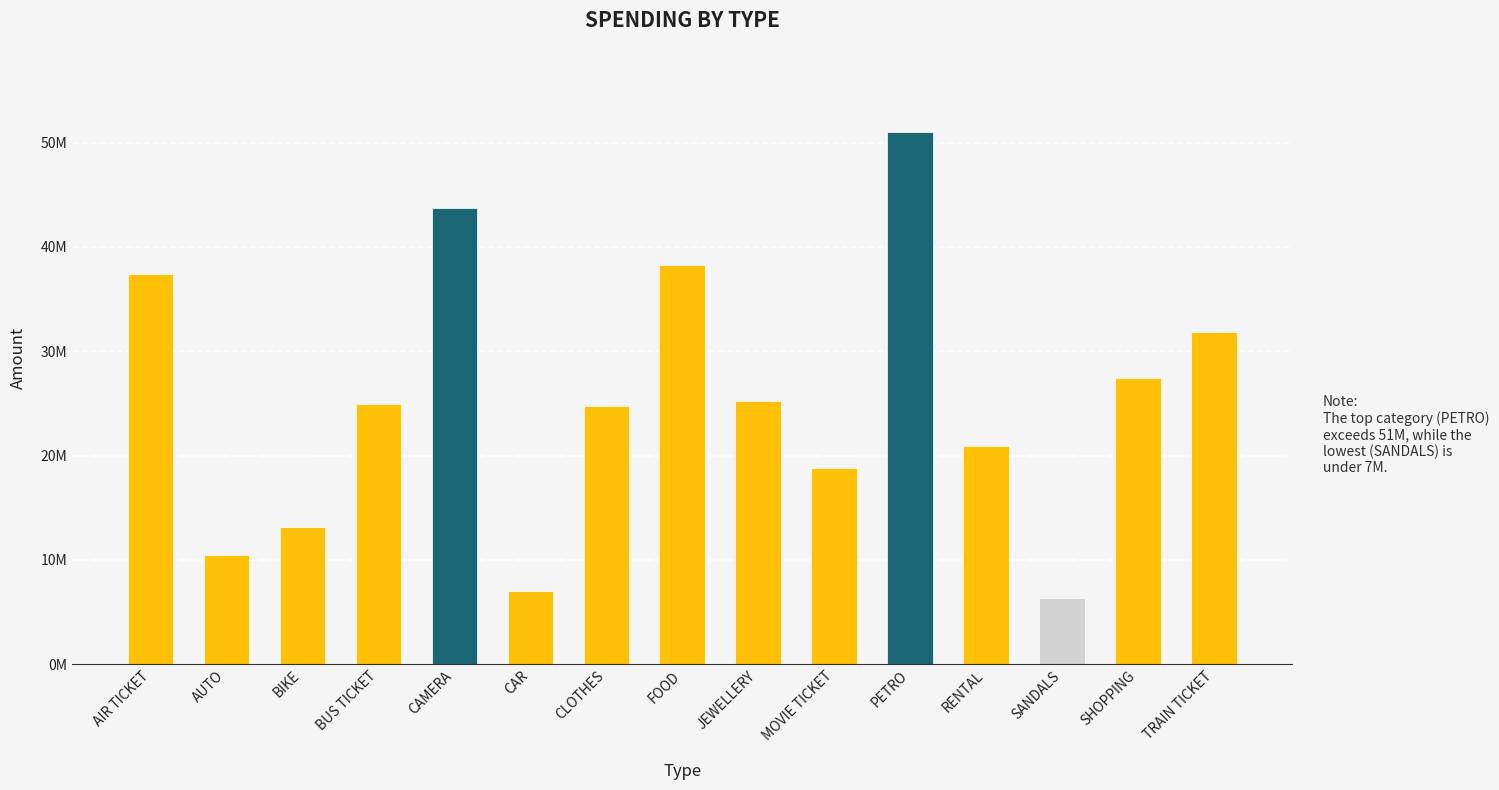

The value at AIR TICKET is 37435465.6. True or false?

True